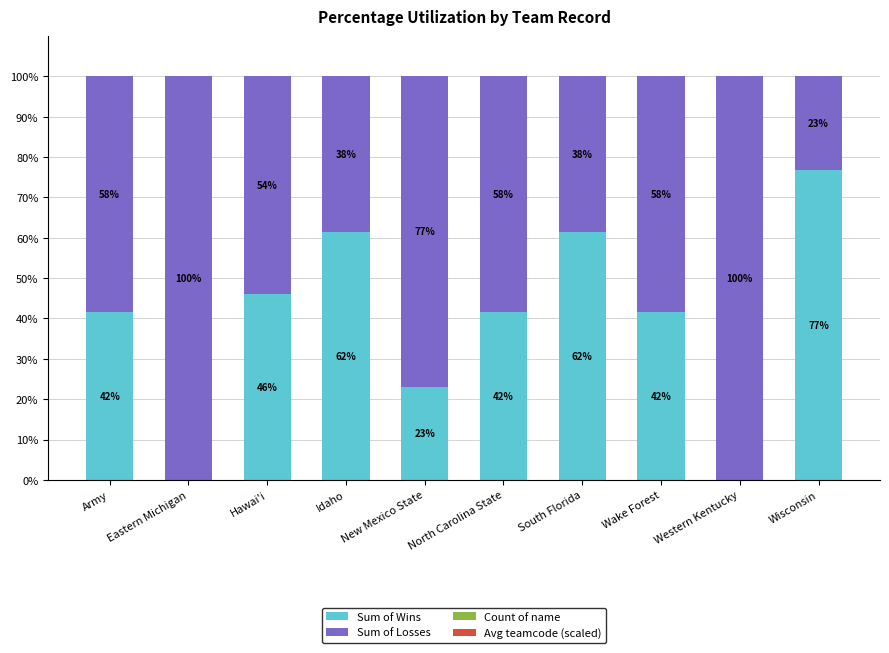

Does the chart contain stacked bars?

Yes